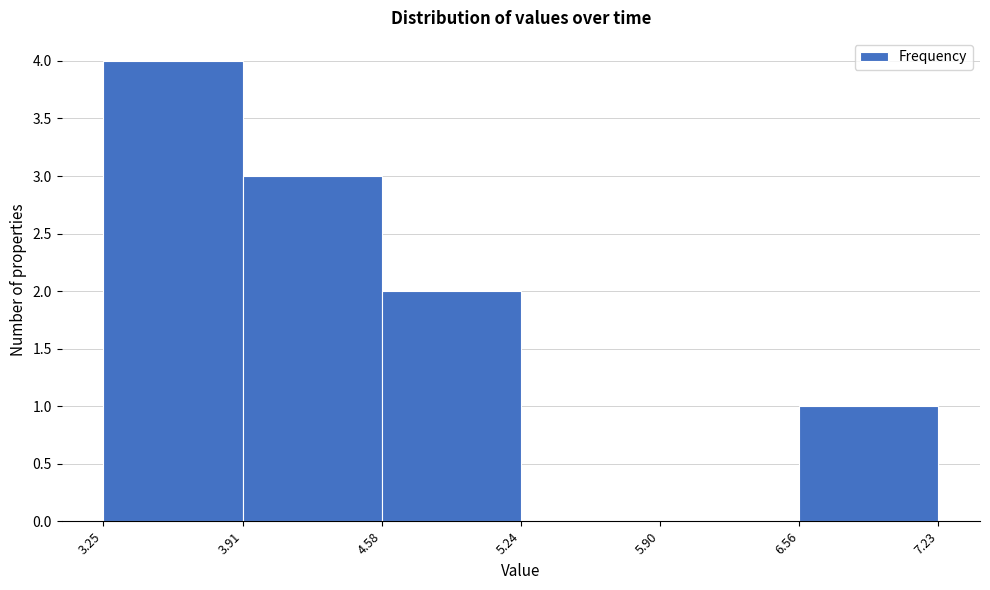

Reading left to right, transcribe this chart: for each bar, give the range it covers on the x-axis and its height. The values are not printed on the chart, so give them approximately, as read against the axis.

3.25 to 3.91: 4
3.91 to 4.58: 3
4.58 to 5.24: 2
5.24 to 5.90: 0
5.90 to 6.56: 0
6.56 to 7.23: 1